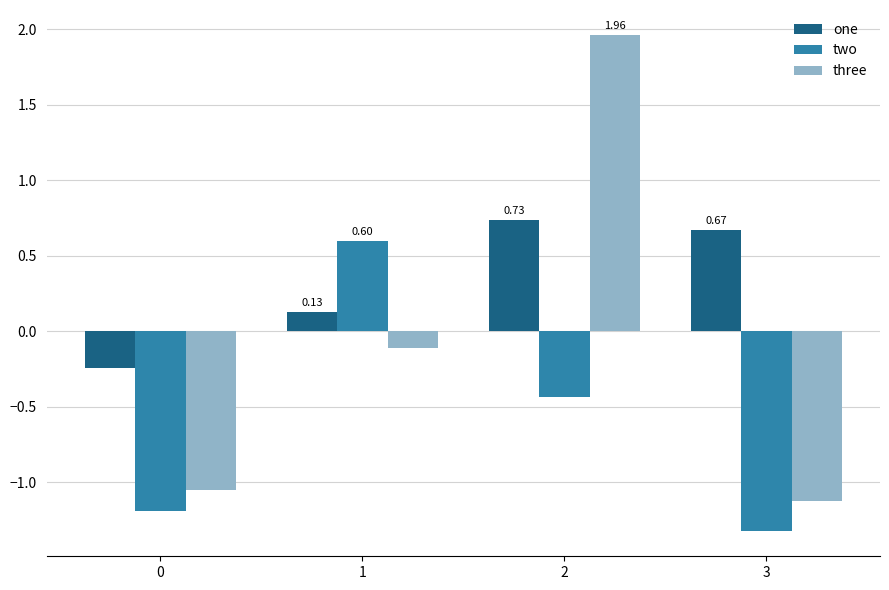

Rank the series by their average value, from lowest to highest.

two, three, one